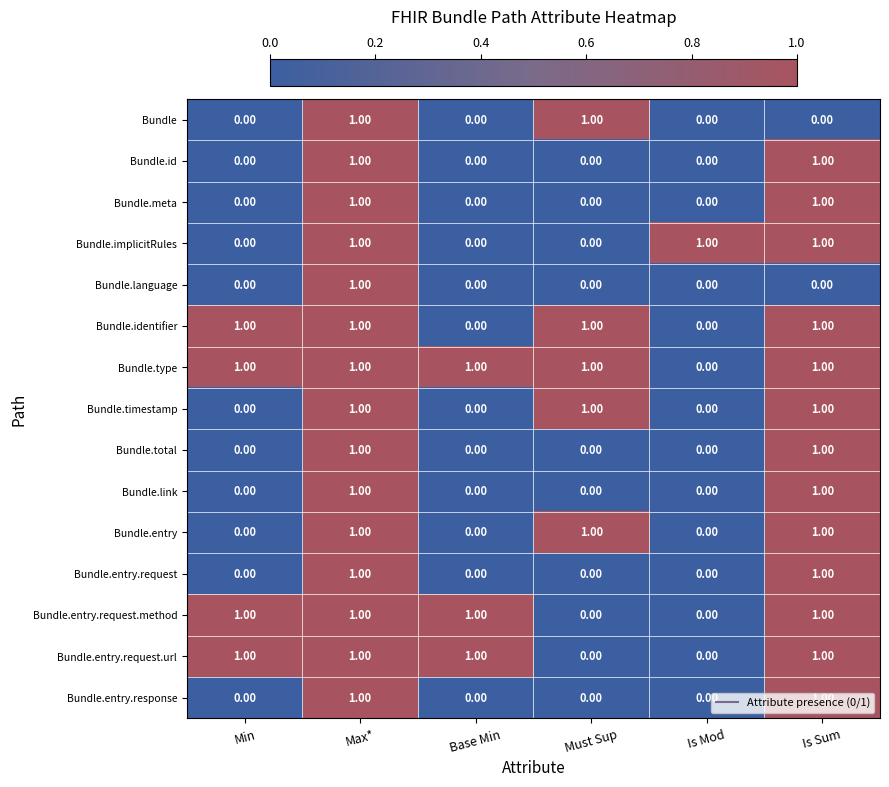

What is the total value across all series at Is Sum?

13